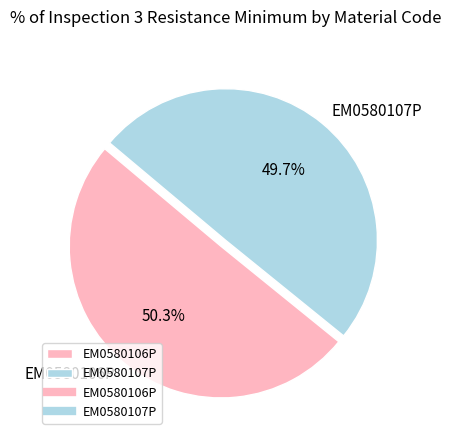

To the nearest percent, what percentage of the pie is EM0580107P?

50%